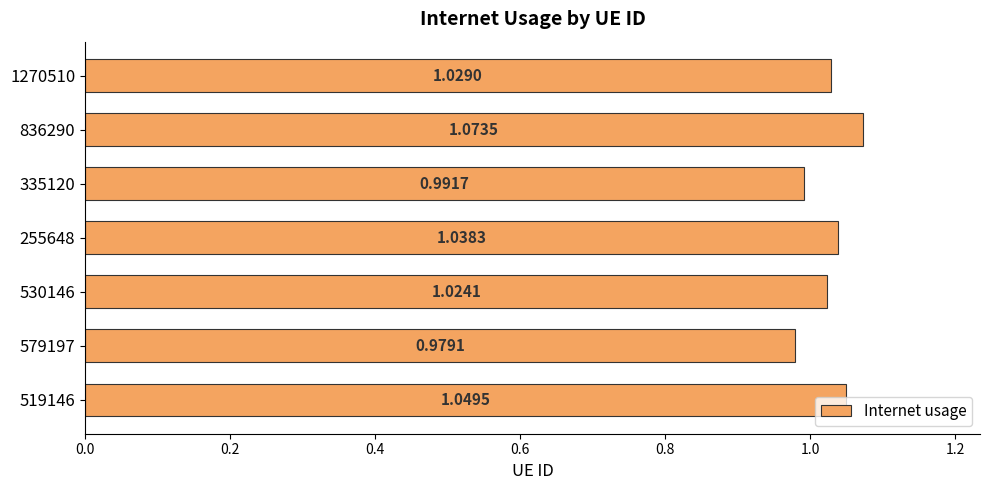

List the labels in order of value, smallest first.

579197, 335120, 530146, 1270510, 255648, 519146, 836290